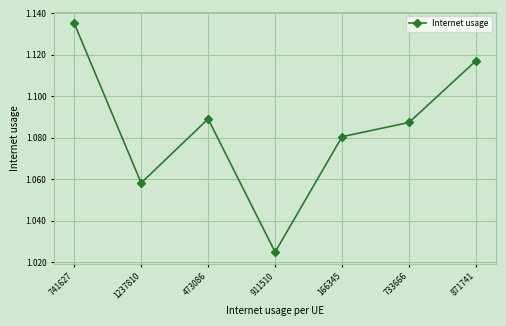

How many categories are shown in the chart?

7